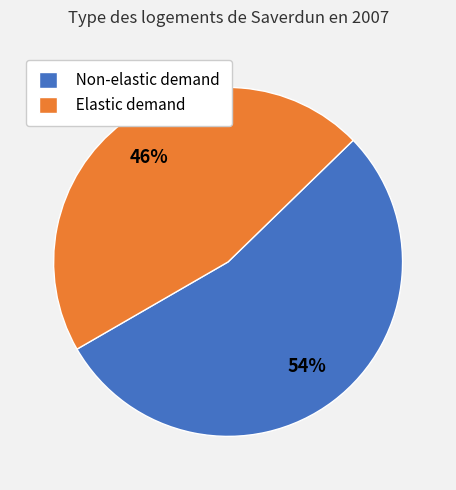

How many segments does this pie chart have?

2